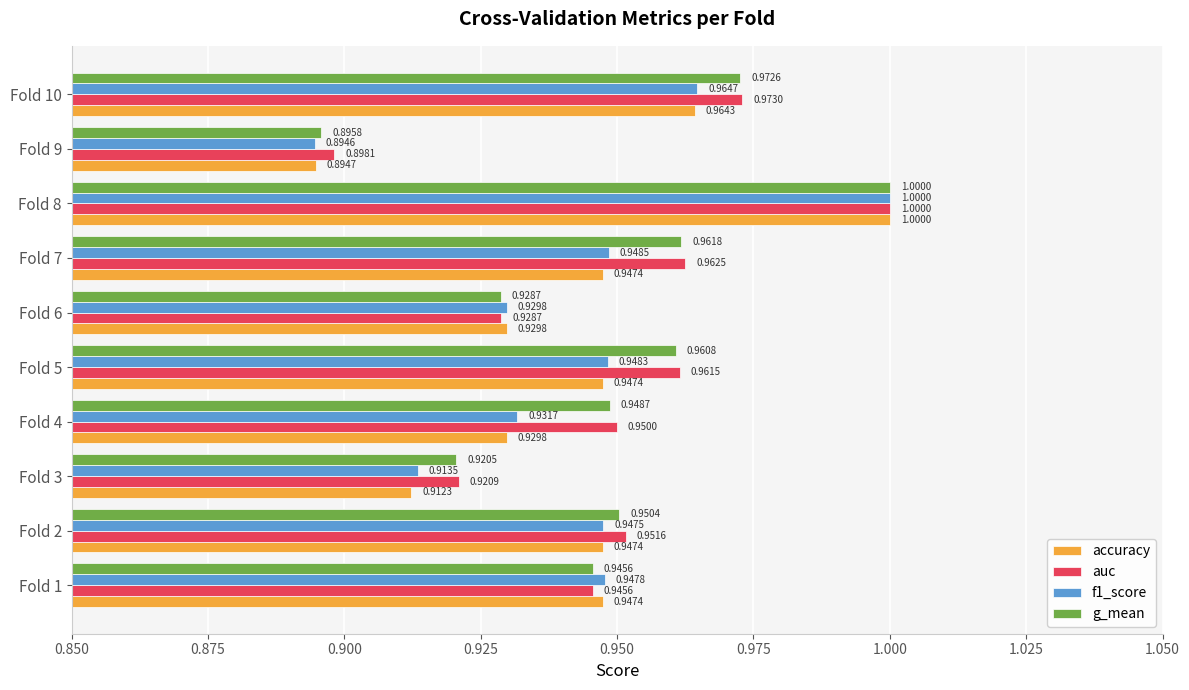

At which category is the sum across all series the highest?

Fold 8